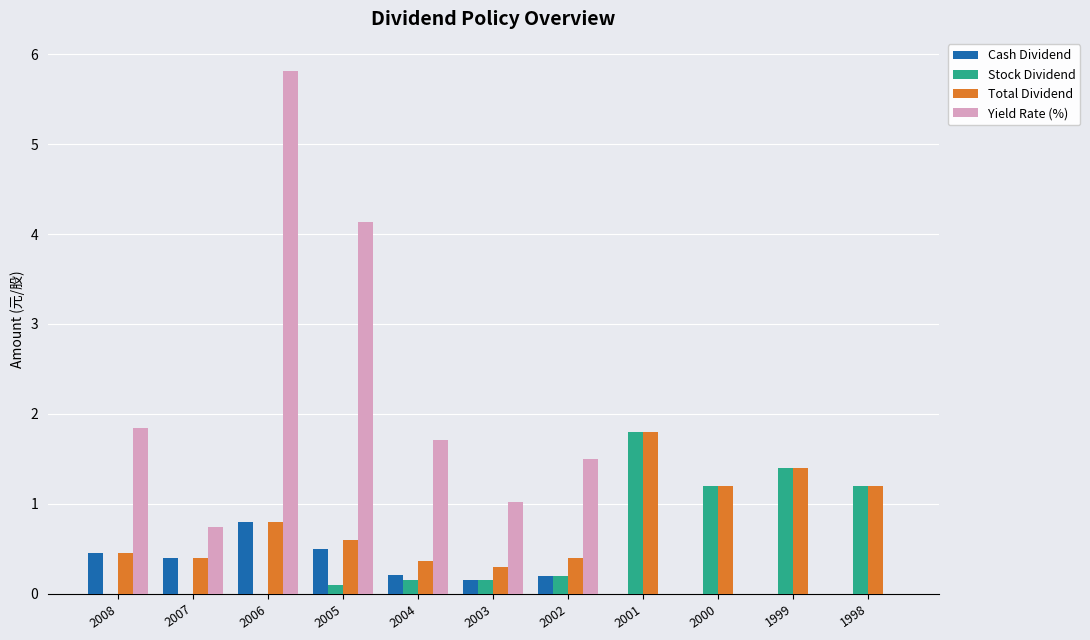

The Cash Dividend series shows 0.2 at 2004. True or false?

True